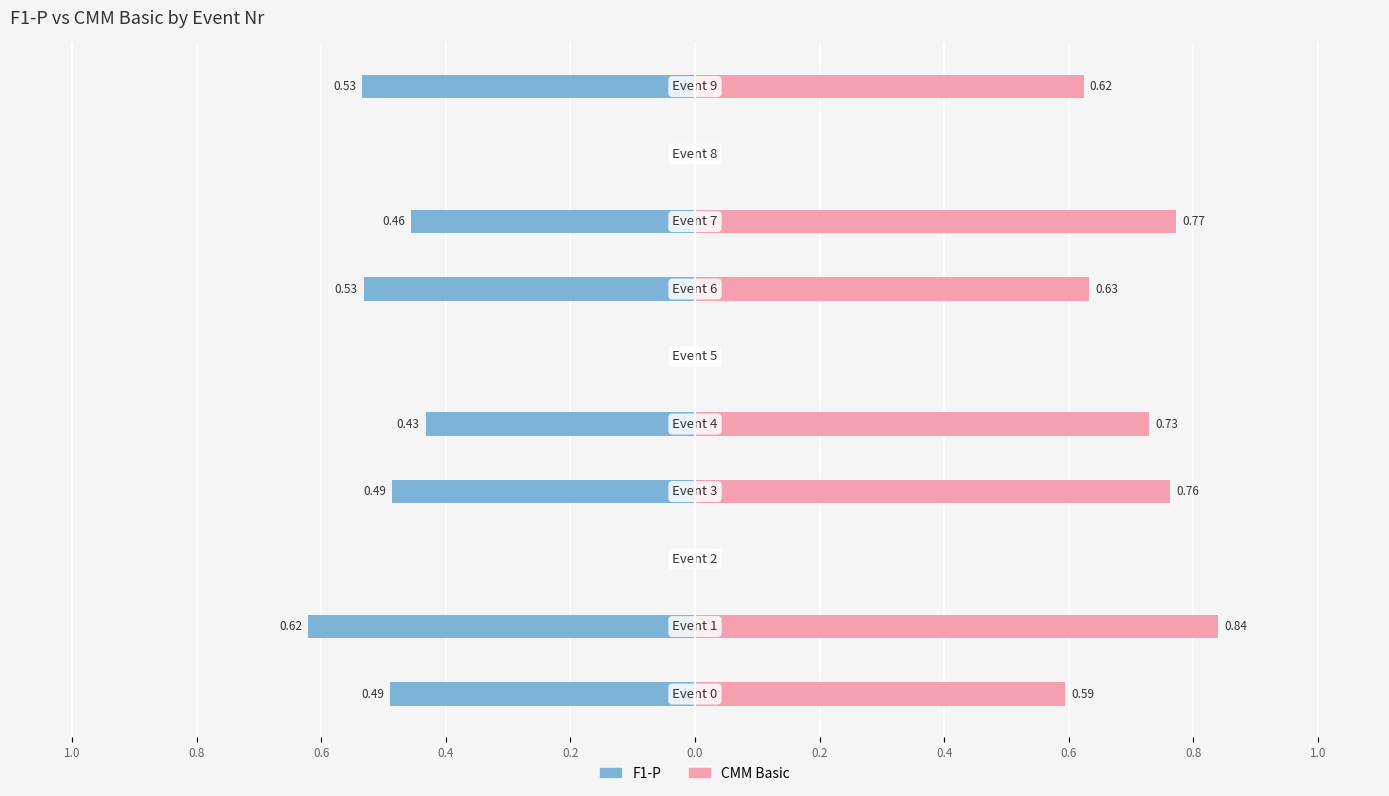

Reading left to right, what are all the values shown in this chart?

F1-P: -0.5	-0.6	0.0	-0.5	-0.4	0.0	-0.5	-0.5	0.0	-0.5
CMM Basic: 0.6	0.8	0.0	0.8	0.7	0.0	0.6	0.8	0.0	0.6